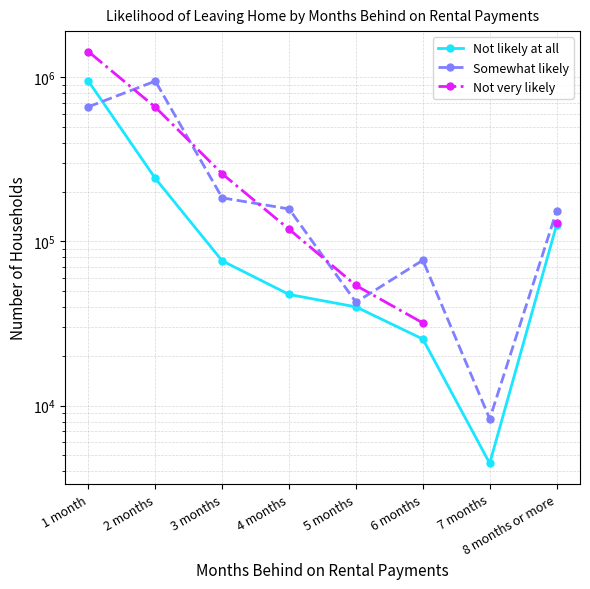

What is the sum of all Not likely at all values?

1506785.0